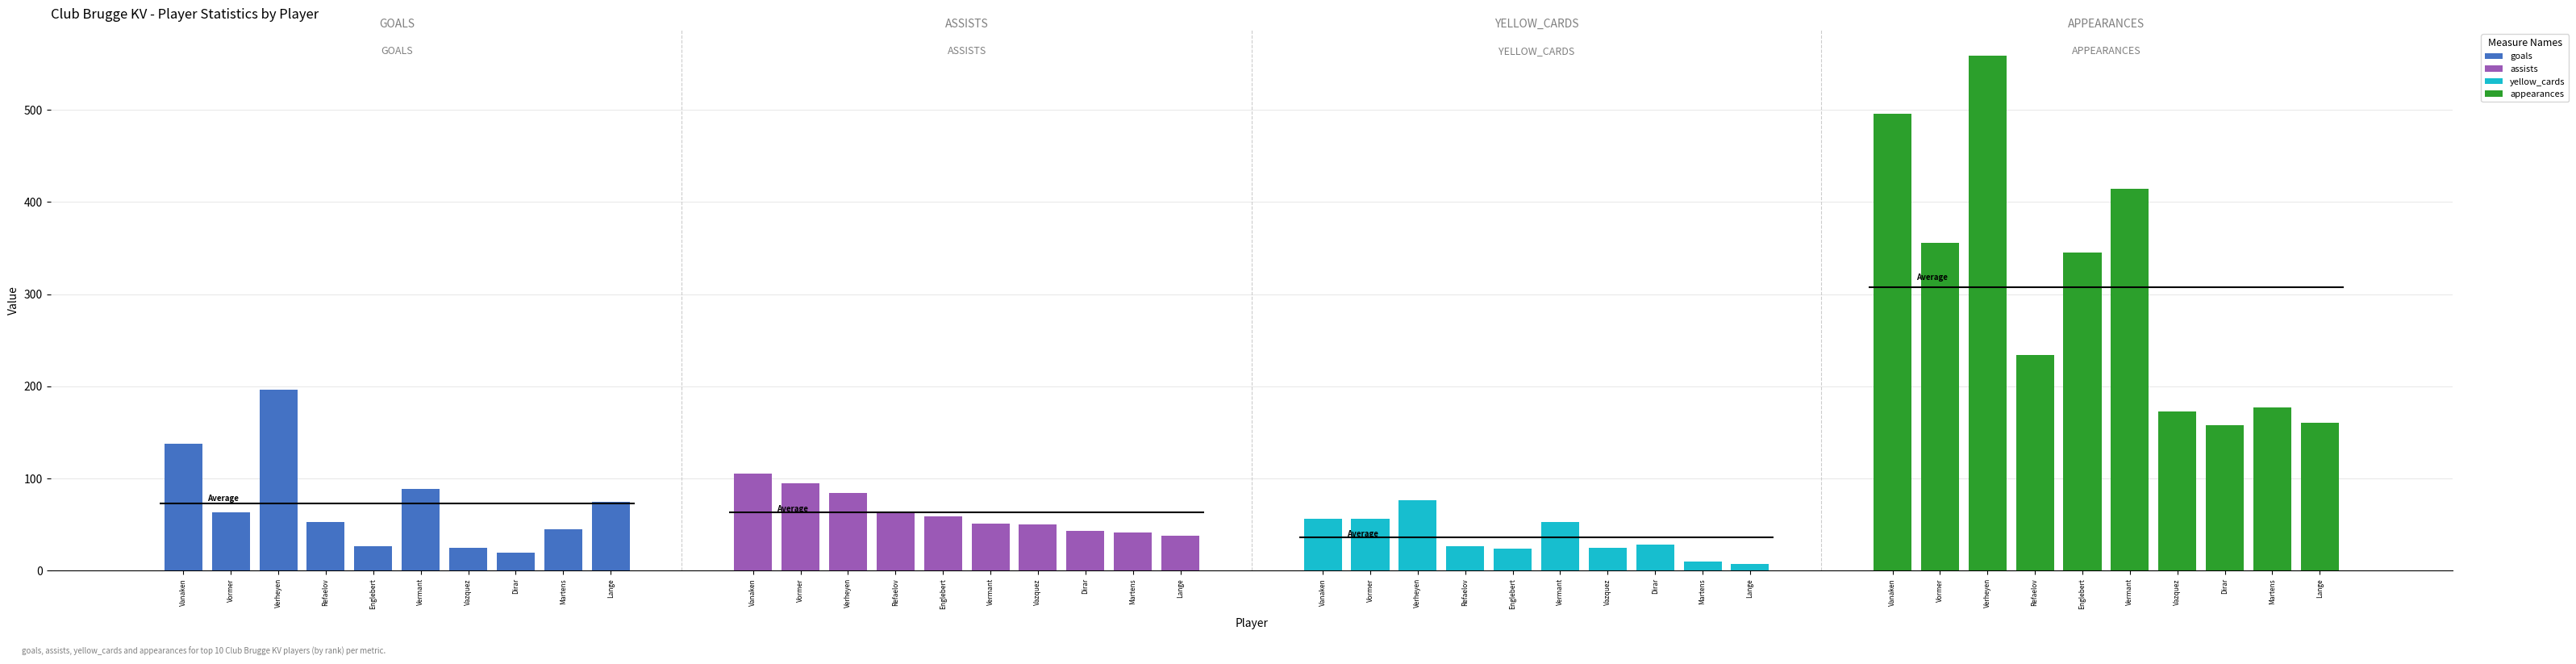

What is the label of the 5th bar from the left?

Englebert